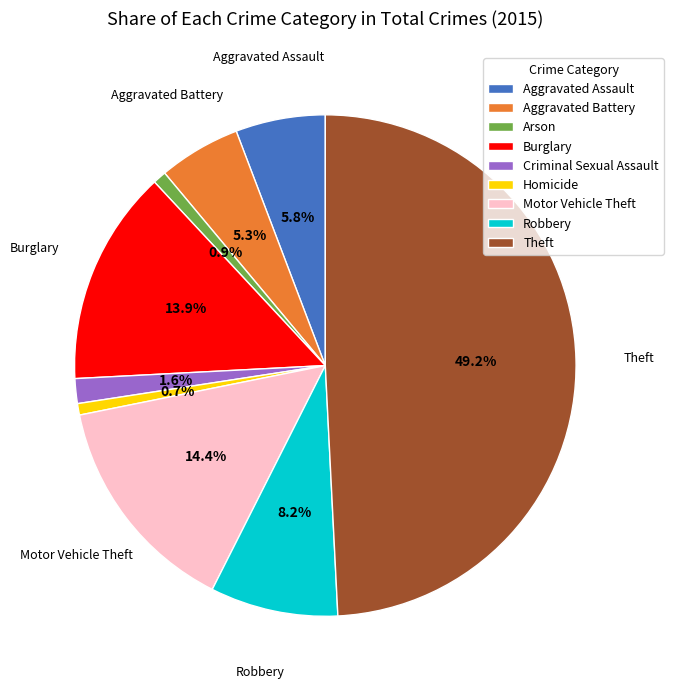

How many slices are in this pie chart?

9